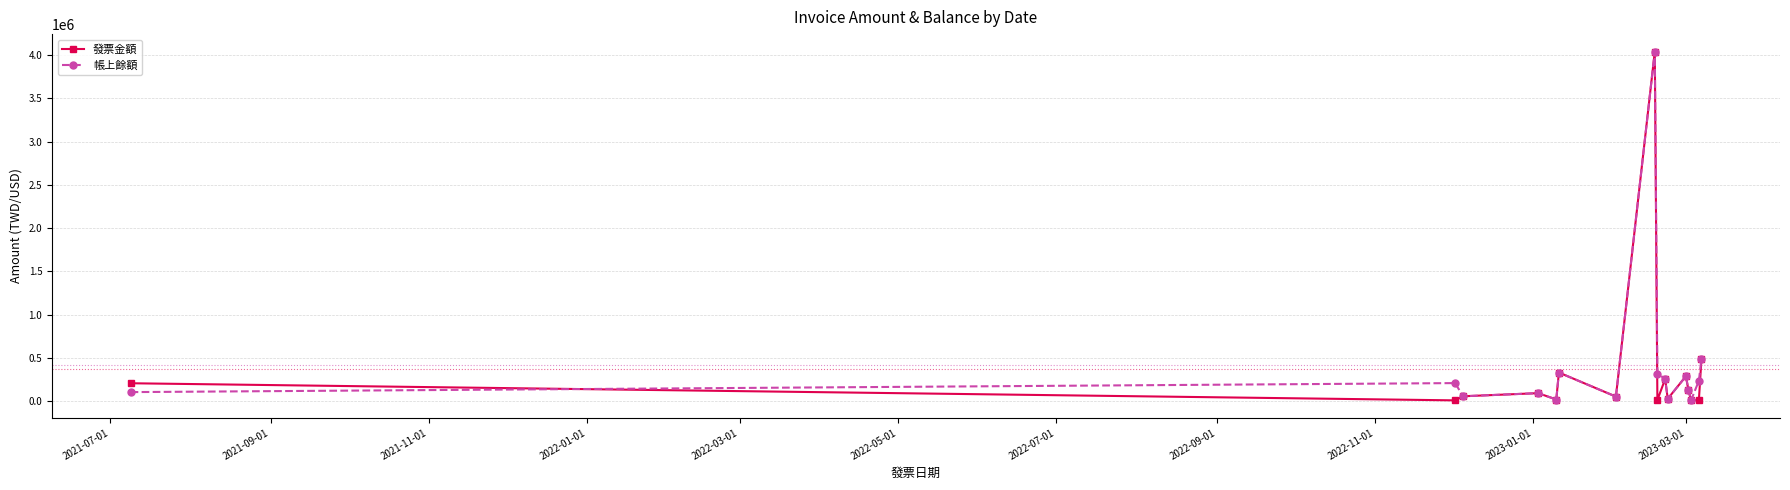

What is the sum of all 帳上餘額 values?

6622083